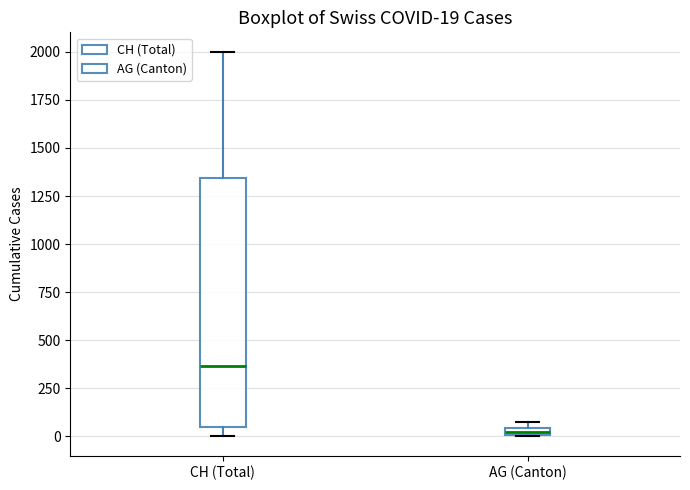

Which box has the lowest median line?

AG (Canton)